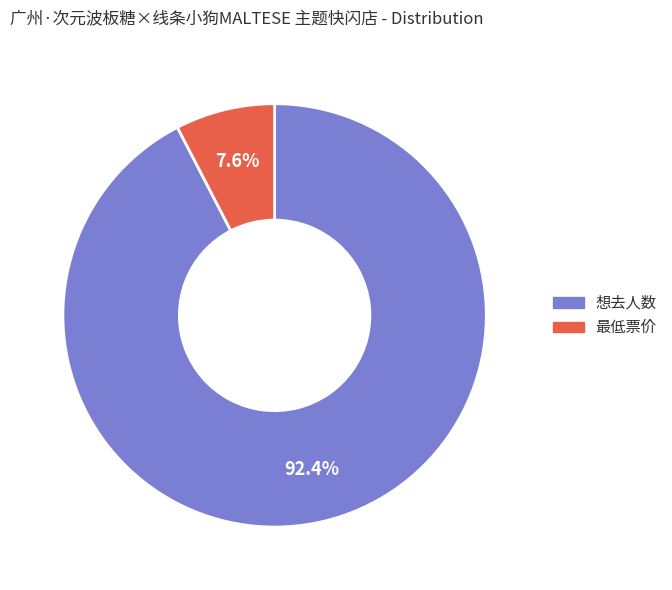

Which slice is the largest?

想去人数